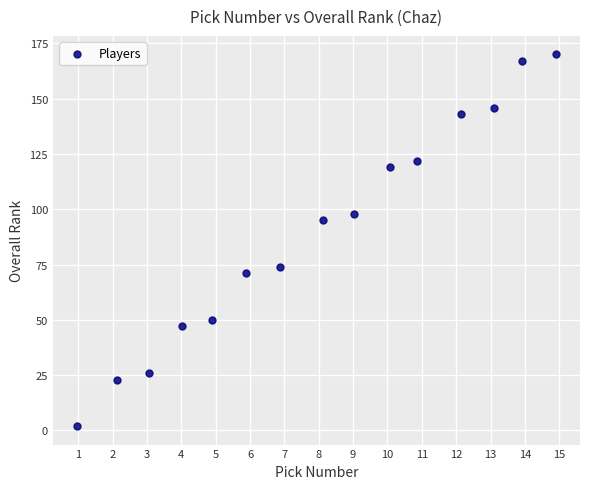

What Y value in the scatter plot is closest to 86?

95